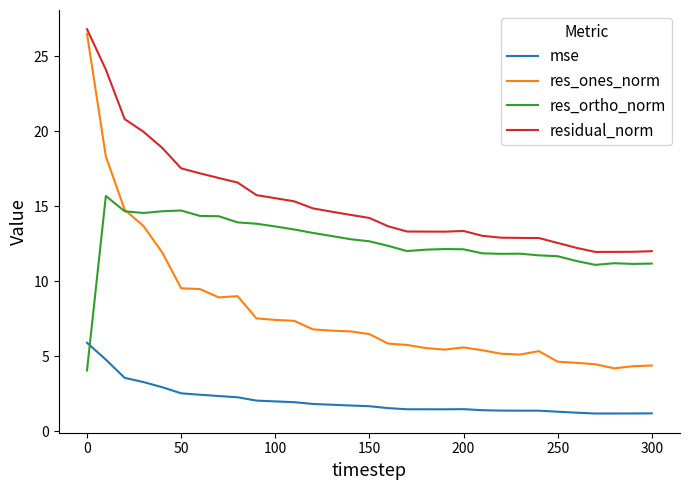

Rank the series by their average value, from lowest to highest.

mse, res_ones_norm, res_ortho_norm, residual_norm